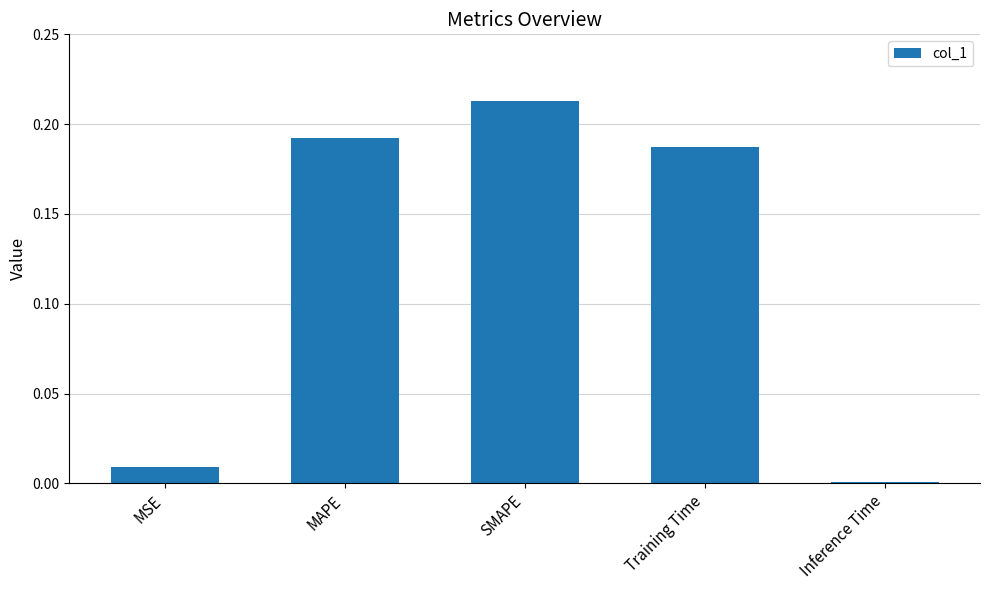

What is the change in value from MSE to SMAPE?

+0.2